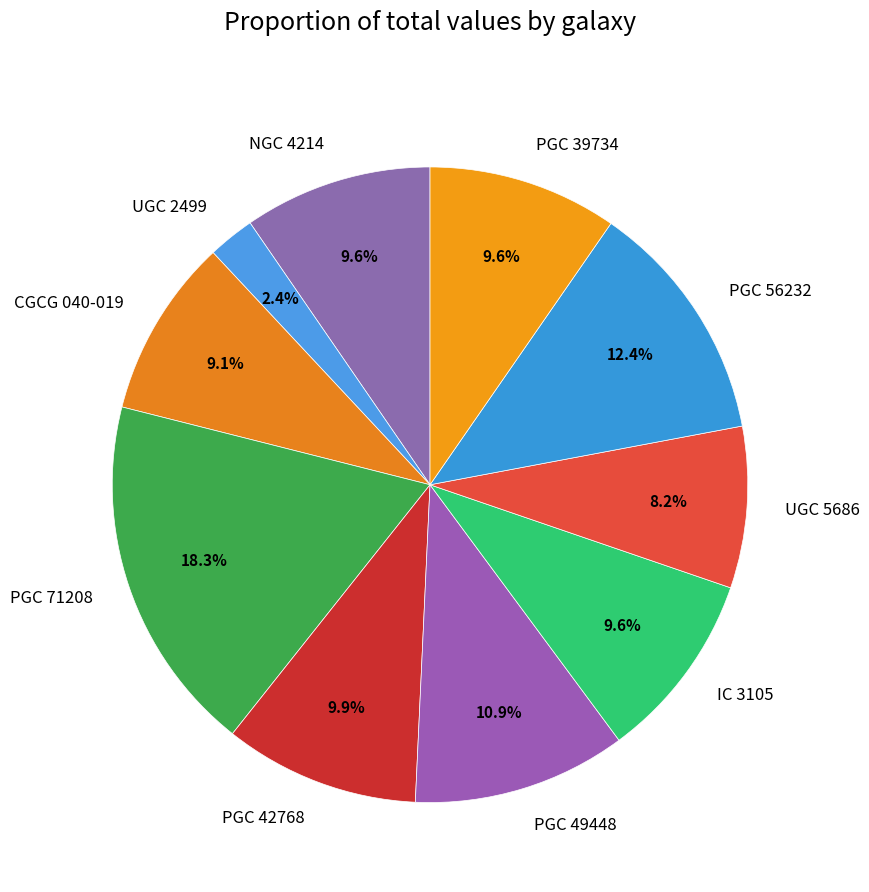

Does PGC 42768 represent more than half of the total?

No